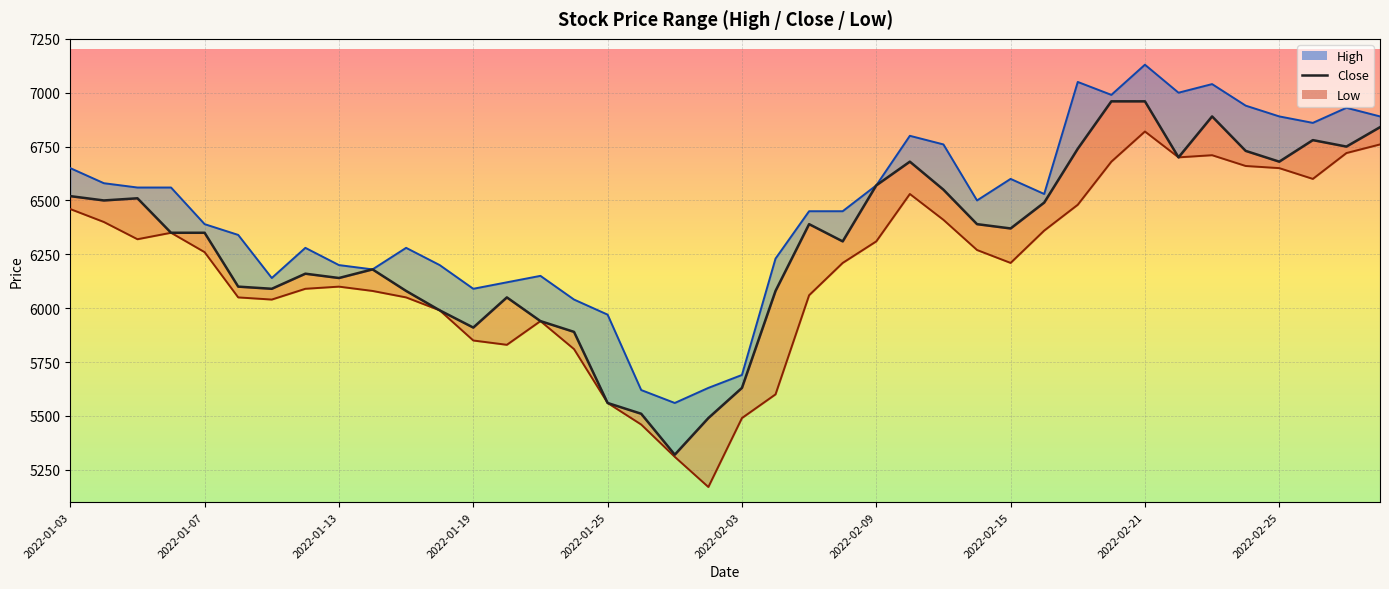

True or false: Close and High_line intersect in this chart.

False